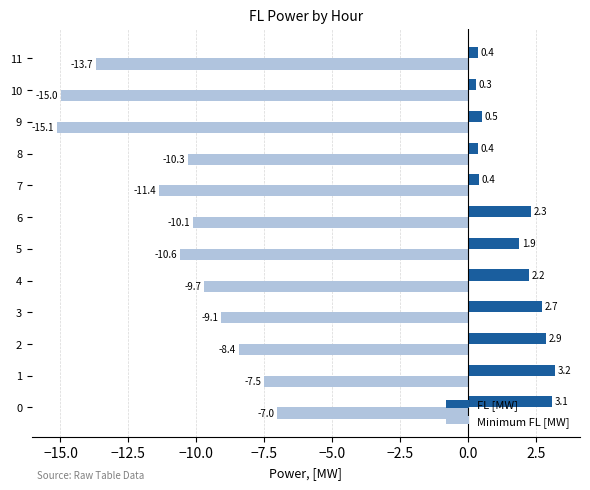

The value of Minimum FL [MW] at 3 is -9.1. True or false?

True